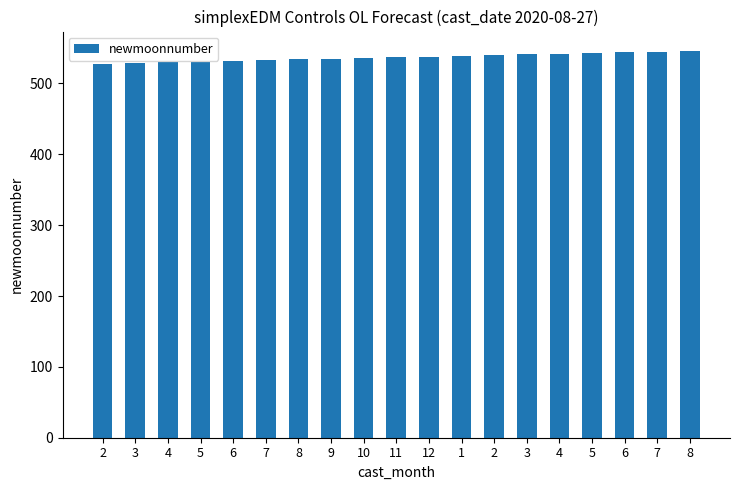

How many data points are less than 537?

9